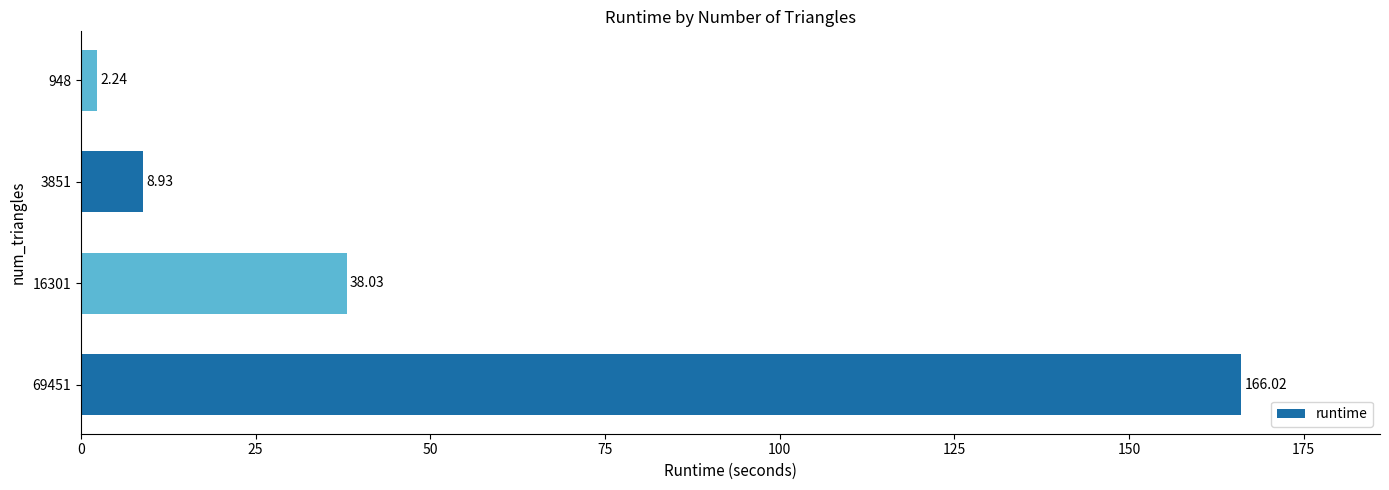

Which category has the lowest value across all series?

948